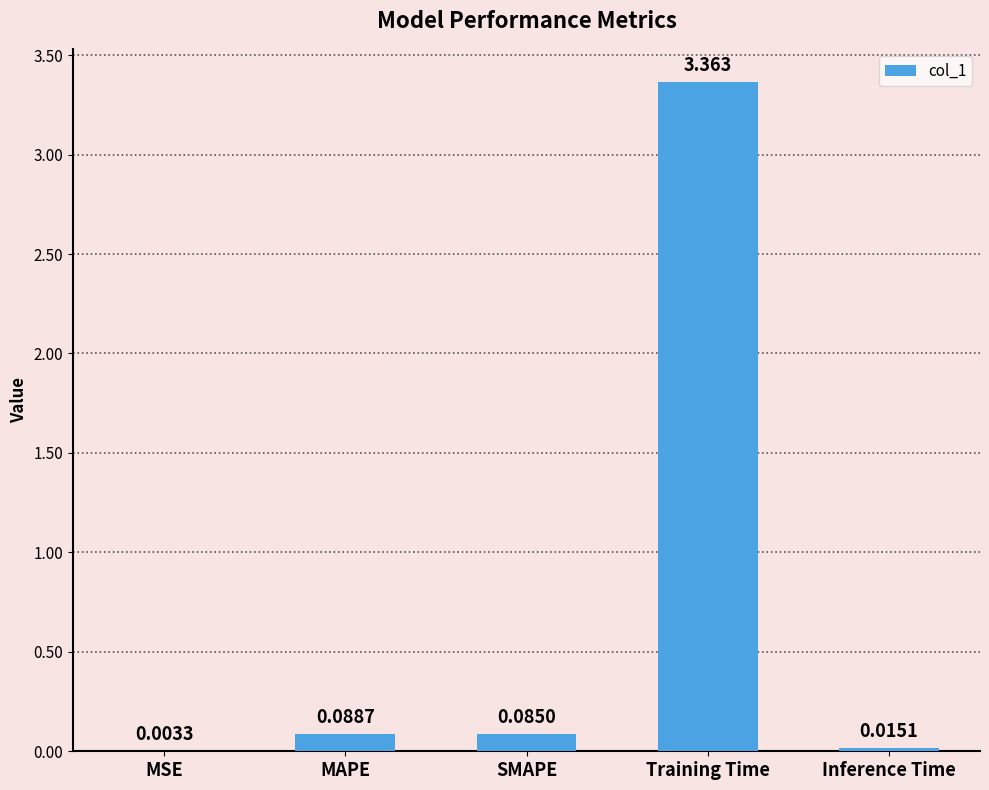

Which category has the highest value across all series?

Training Time